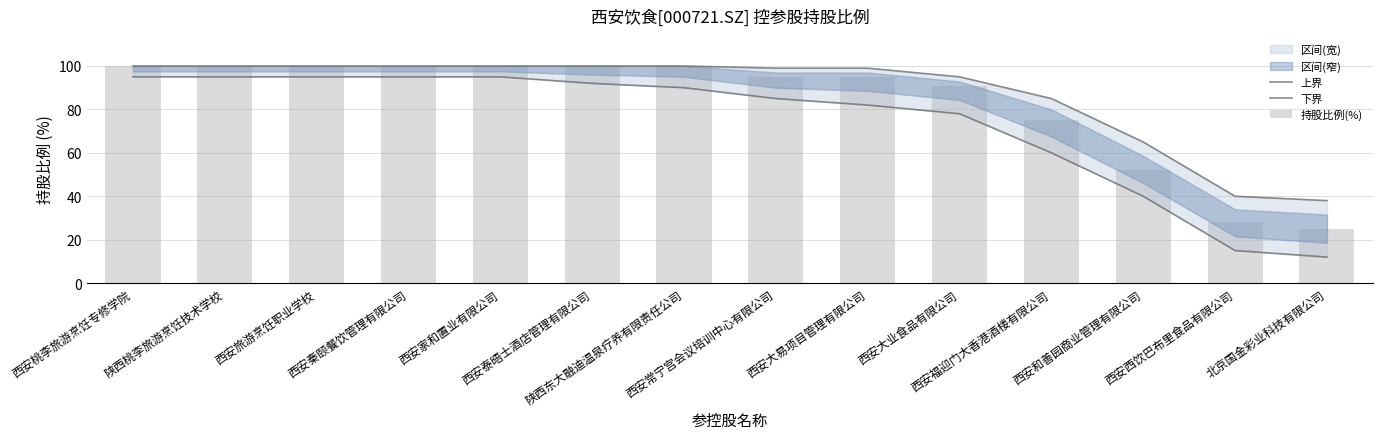

What is the label of the 1st bar from the right?

北京国金彩业科技有限公司